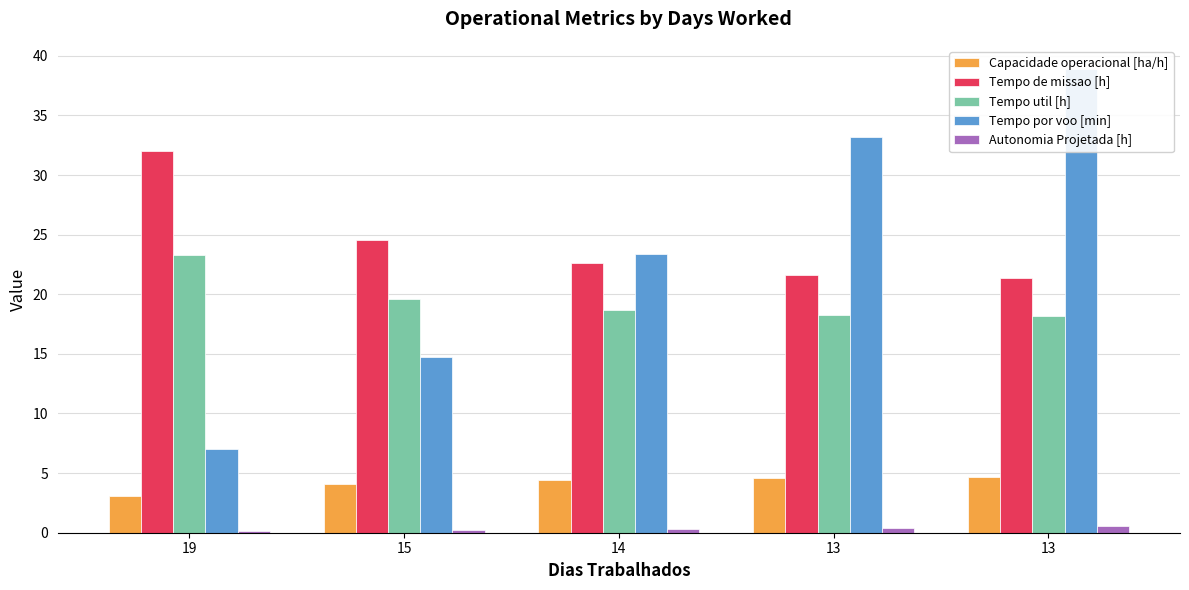

Rank the series at 15 from lowest to highest value.

Autonomia Projetada [h], Capacidade operacional [ha/h], Tempo por voo [min], Tempo util [h], Tempo de missao [h]